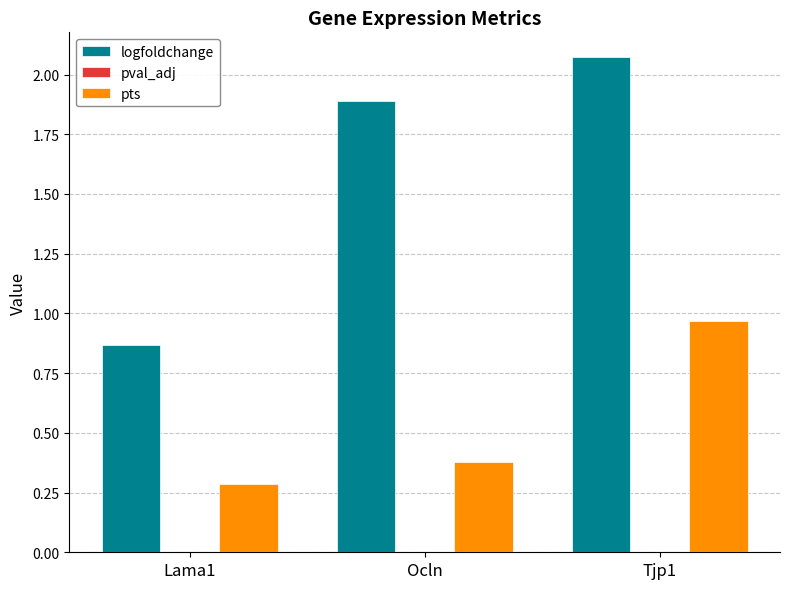

At which label does logfoldchange first exceed 1?

Ocln